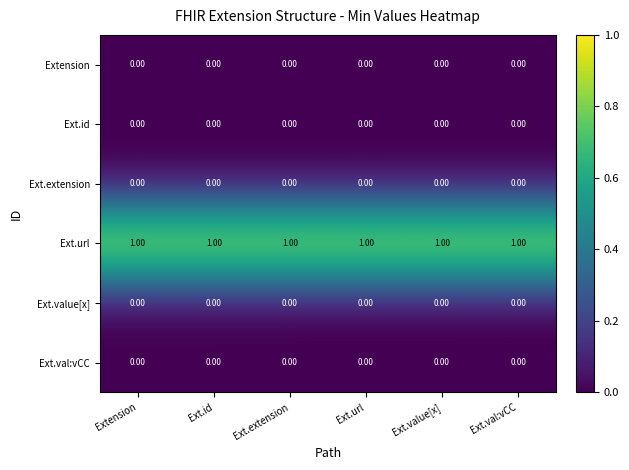

At how many categories does at least one series exceed 0?

6